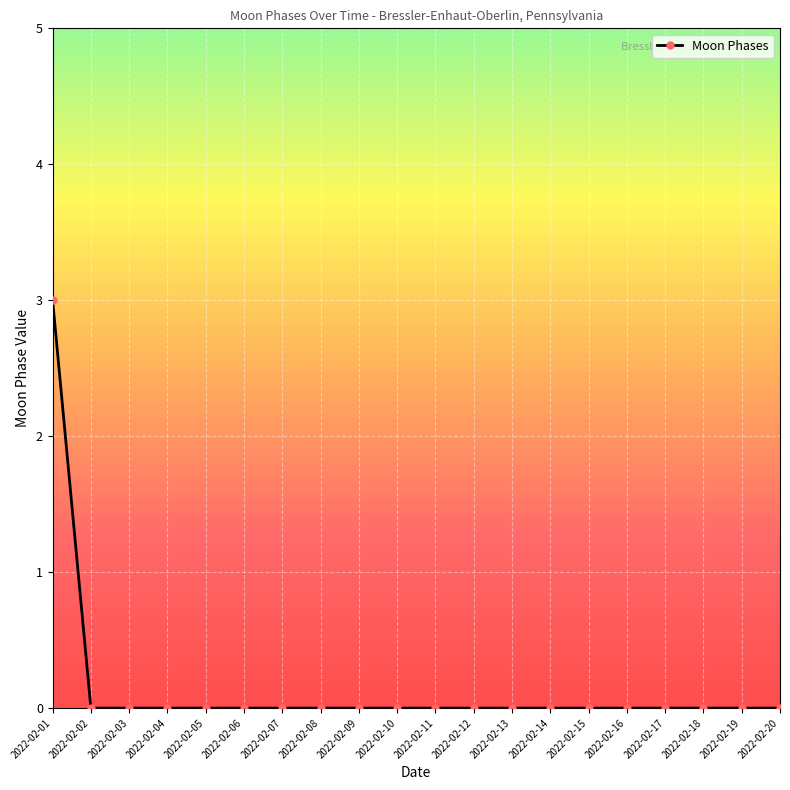

What is the difference between the maximum and minimum values?

3